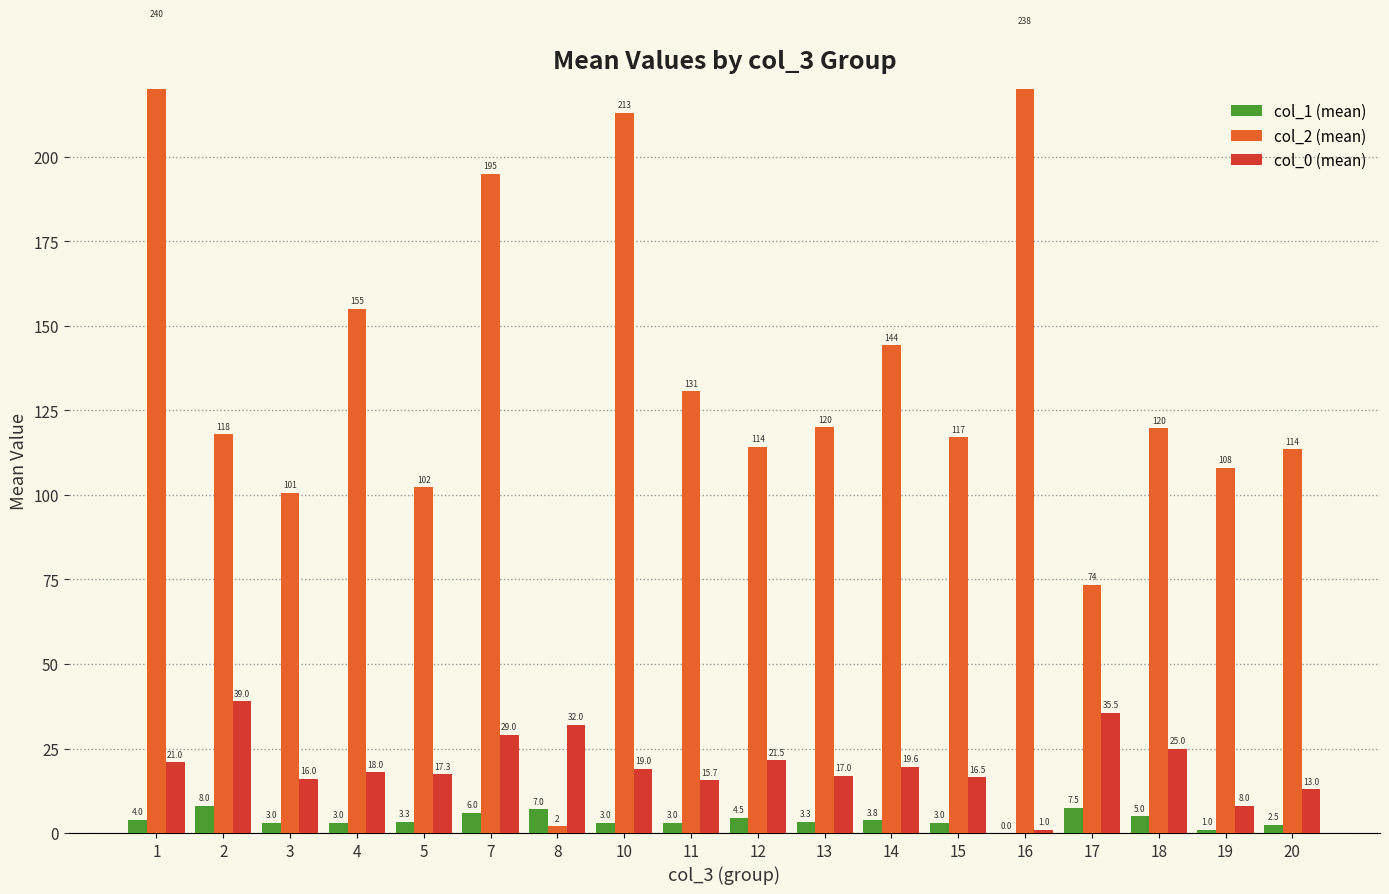

Which has a higher value, 1 or 15?

1